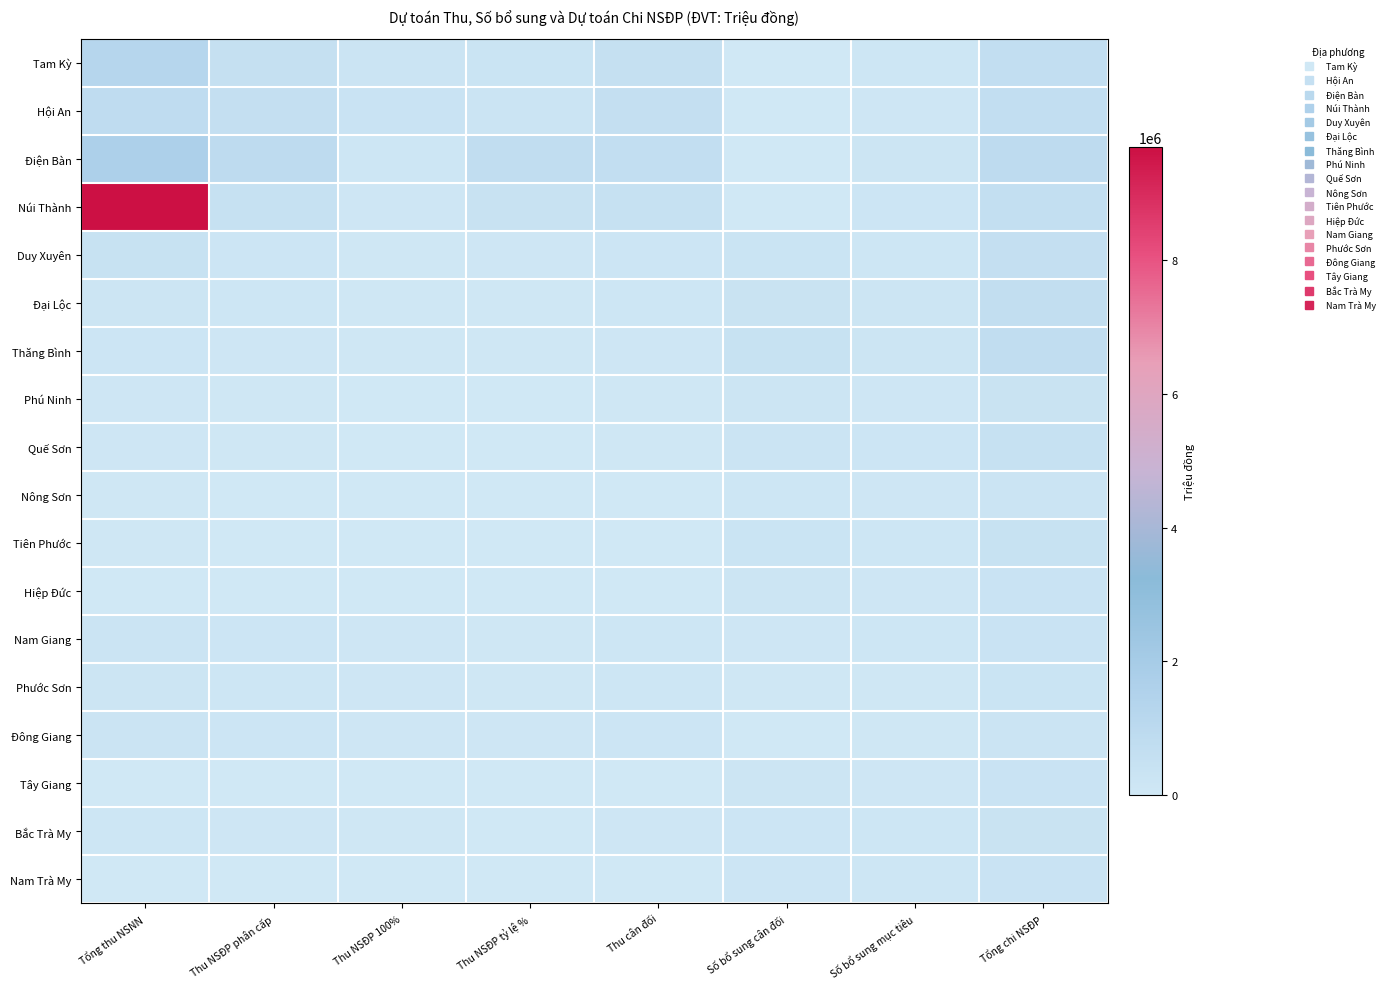

Which series has the widest spread of values?

Núi Thành